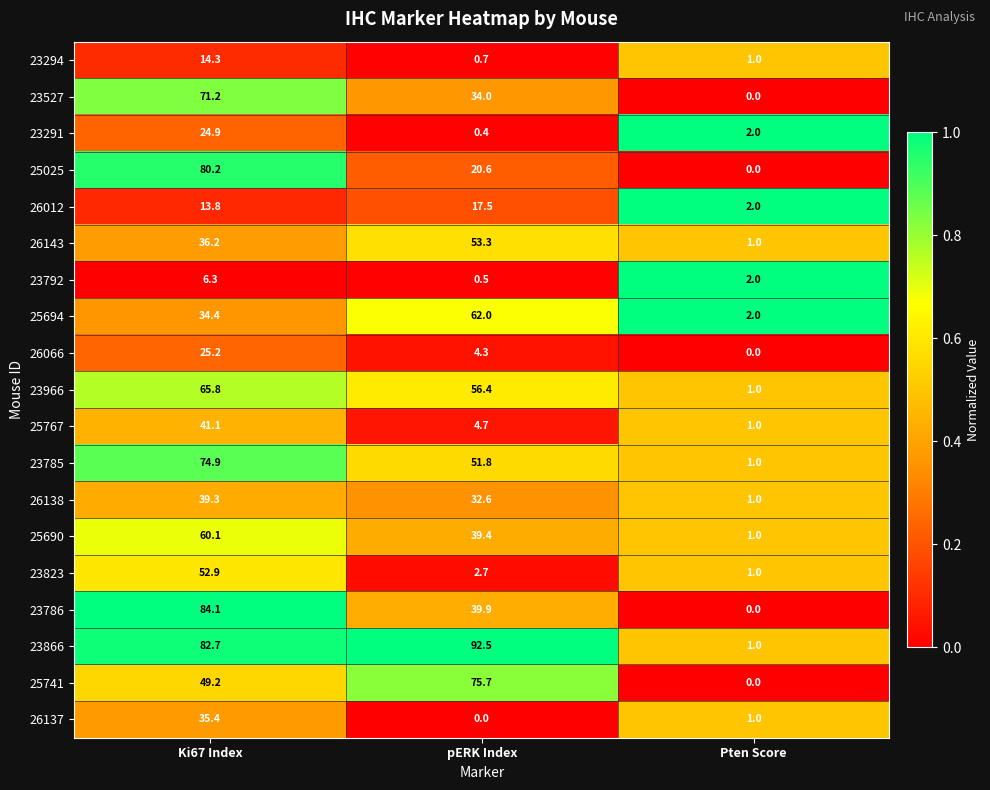

At how many categories does at least one series exceed 0?

3